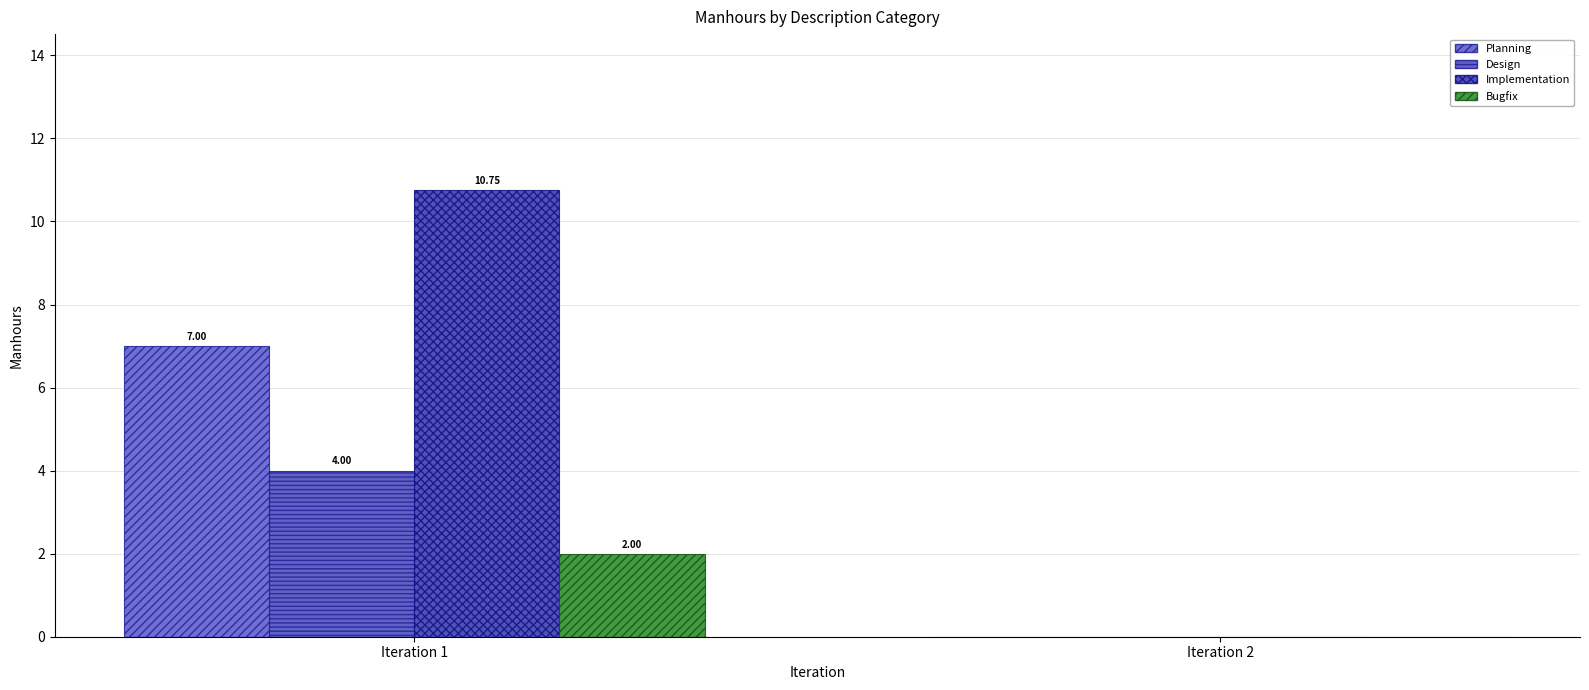

What is the sum of the Bugfix values at Iteration 2 and Iteration 1?

2.0